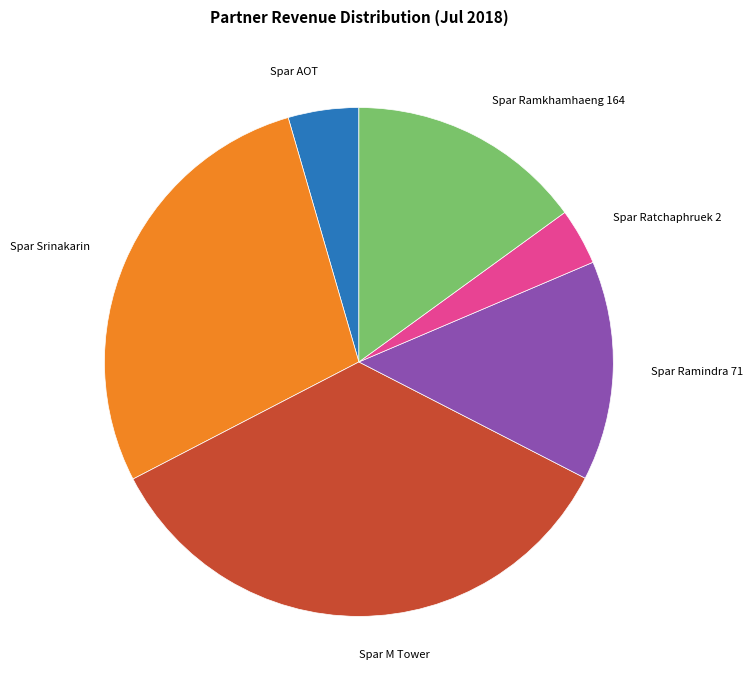

Is there a majority slice in this chart?

No